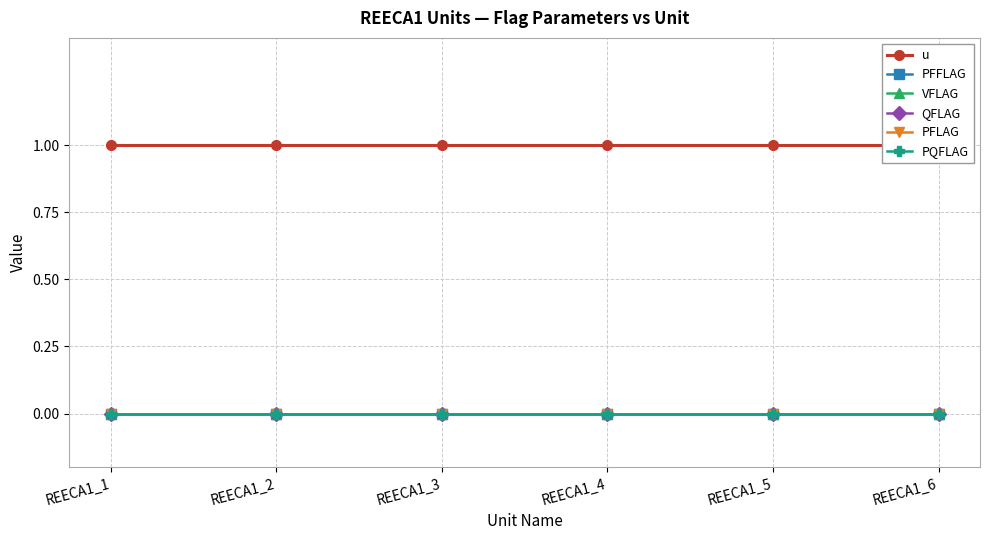

At REECA1_3, list the series in order from largest to smallest.

u, PFFLAG, VFLAG, QFLAG, PFLAG, PQFLAG